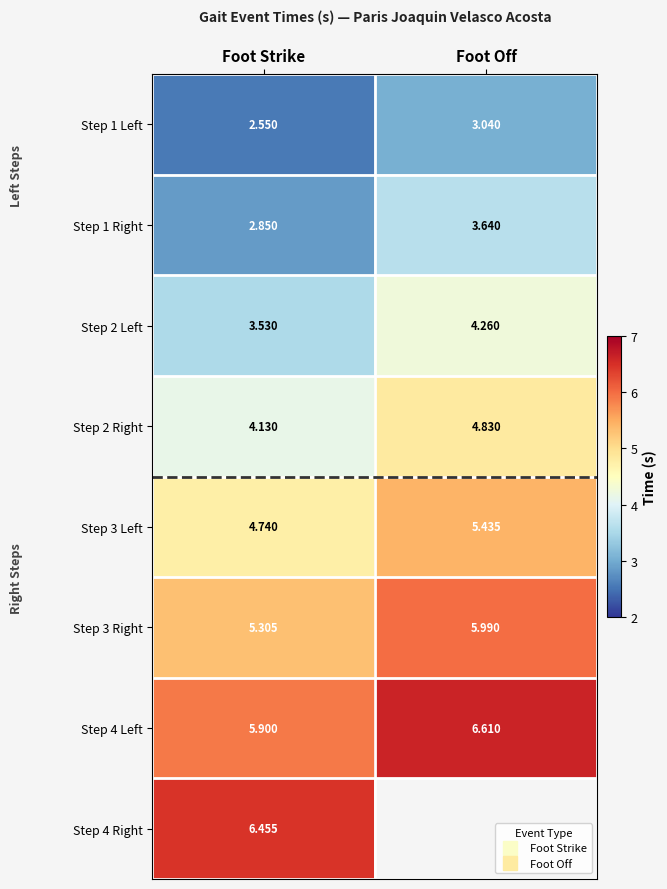

At Foot Strike, list the series in order from largest to smallest.

Step 4 Right, Step 4 Left, Step 3 Right, Step 3 Left, Step 2 Right, Step 2 Left, Step 1 Right, Step 1 Left